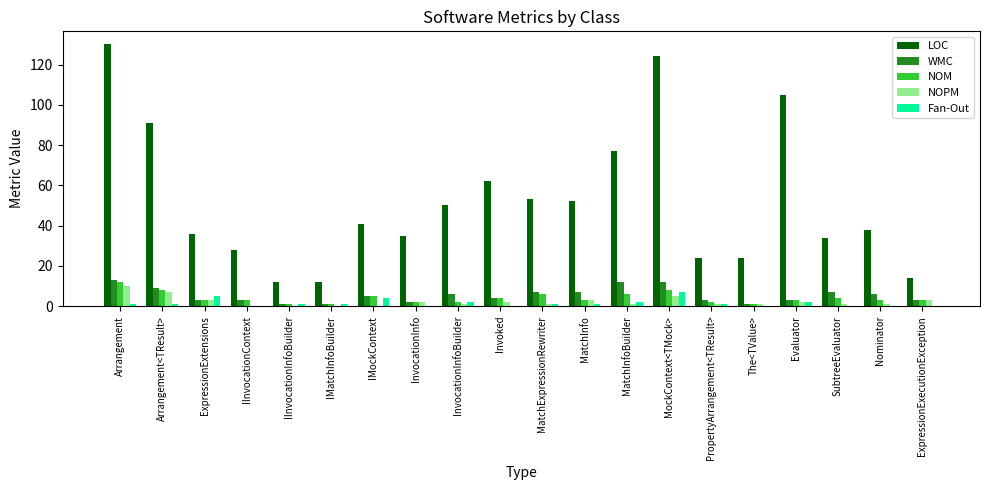

Reading left to right, transcribe all the data shown in this chart.

LOC: 130	91	36	28	12	12	41	35	50	62	53	52	77	124	24	24	105	34	38	14
WMC: 13	9	3	3	1	1	5	2	6	4	7	7	12	12	3	1	3	7	6	3
NOM: 12	8	3	3	1	1	5	2	2	4	6	3	6	8	2	1	3	4	3	3
NOPM: 10	7	3	0	0	0	0	2	1	2	1	3	1	5	1	1	2	1	1	3
Fan-Out: 1	1	5	0	1	1	4	0	2	0	1	1	2	7	1	0	2	0	0	0